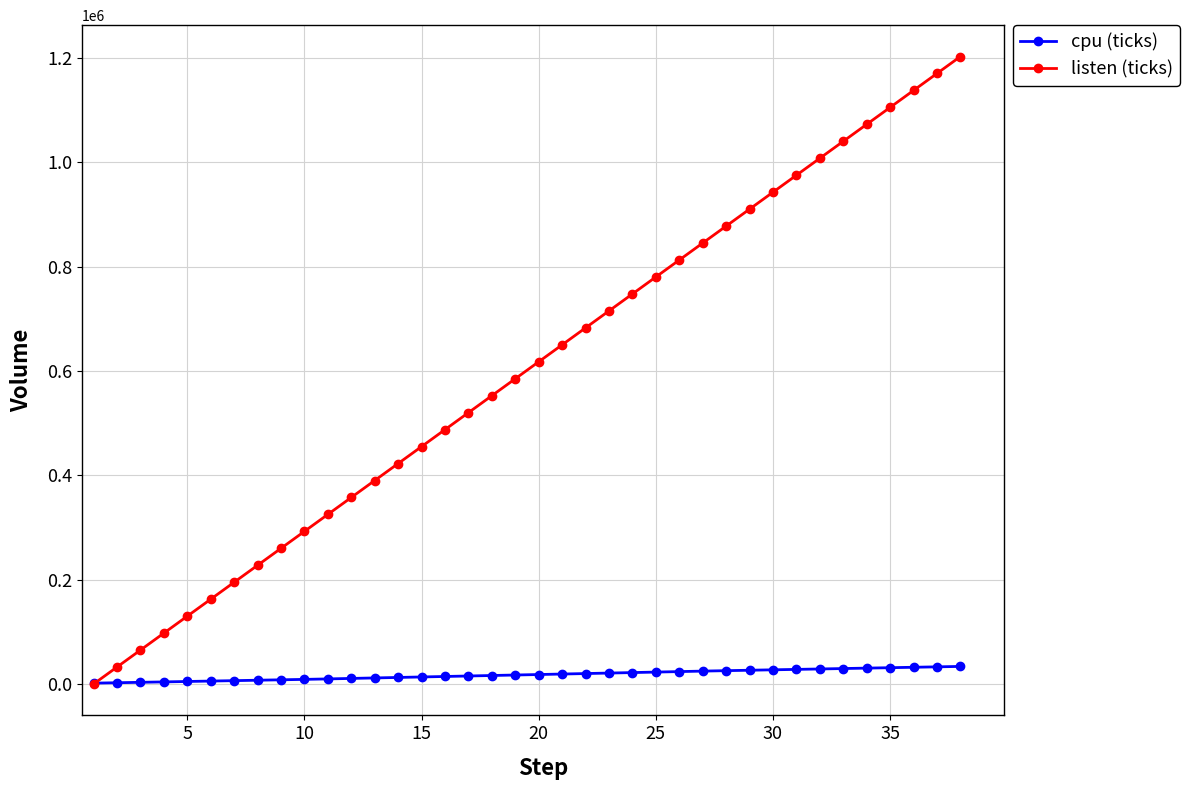

What is the sum of all listen (ticks) values?

22849723